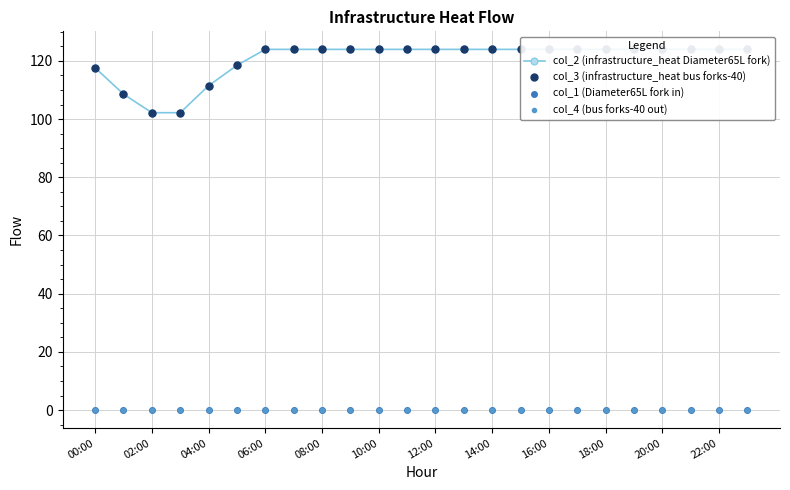

Does the chart display data point markers on the line(s)?

Yes